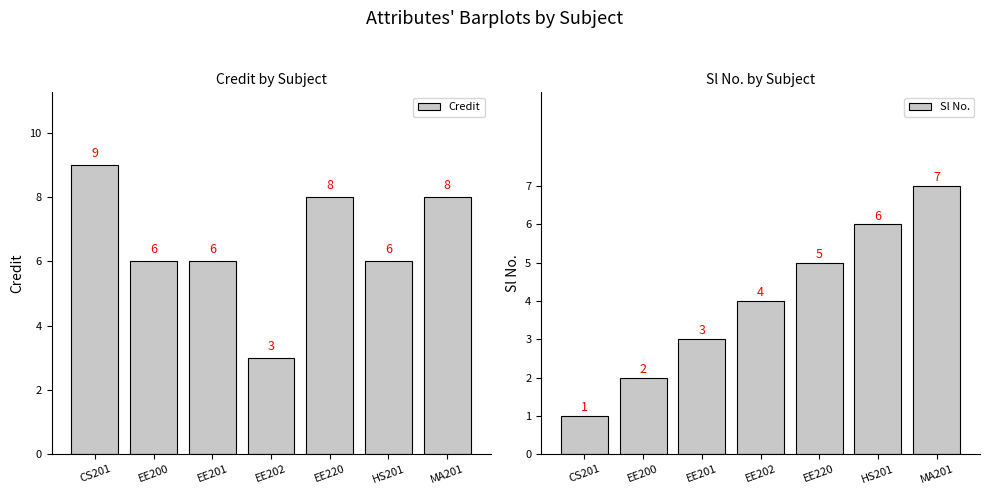

Reading left to right, transcribe all the data shown in this chart.

Credit: 9	6	6	3	8	6	8
Sl No.: 1	2	3	4	5	6	7